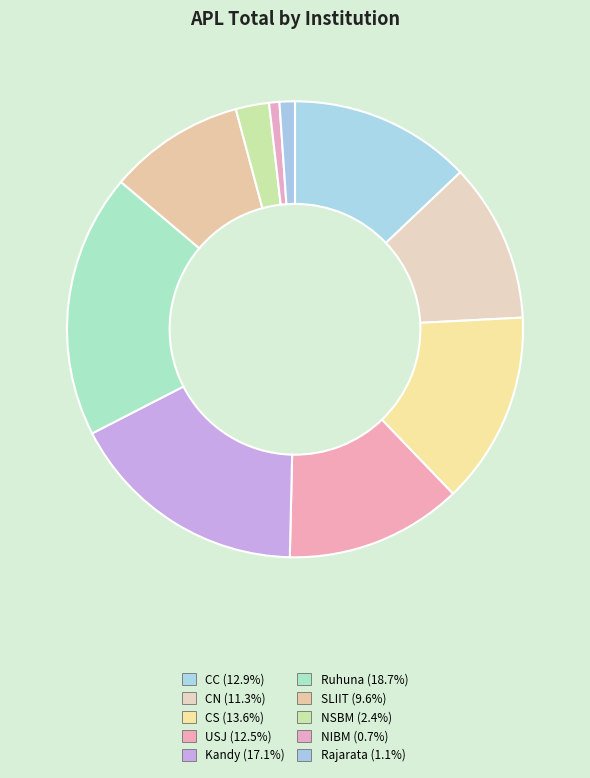

What percentage is the NSBM slice, to the nearest percent?

2%